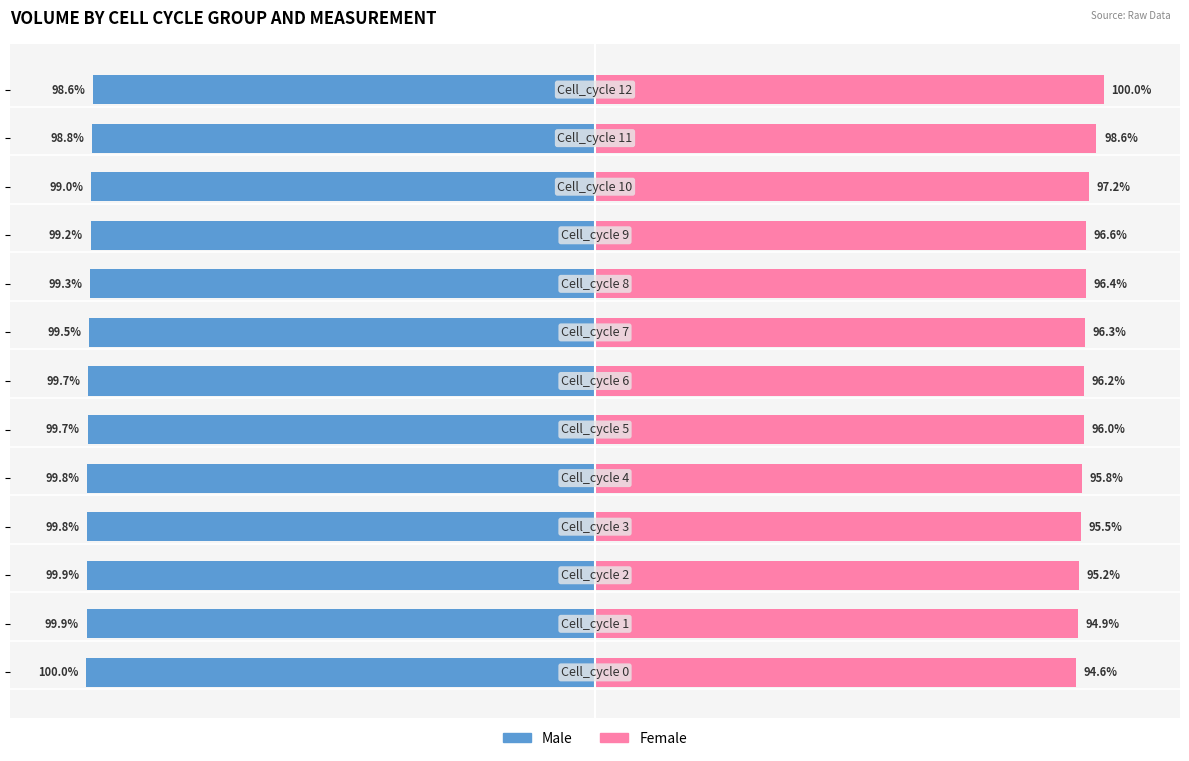

The Female series shows 96.0 at 100. True or false?

True